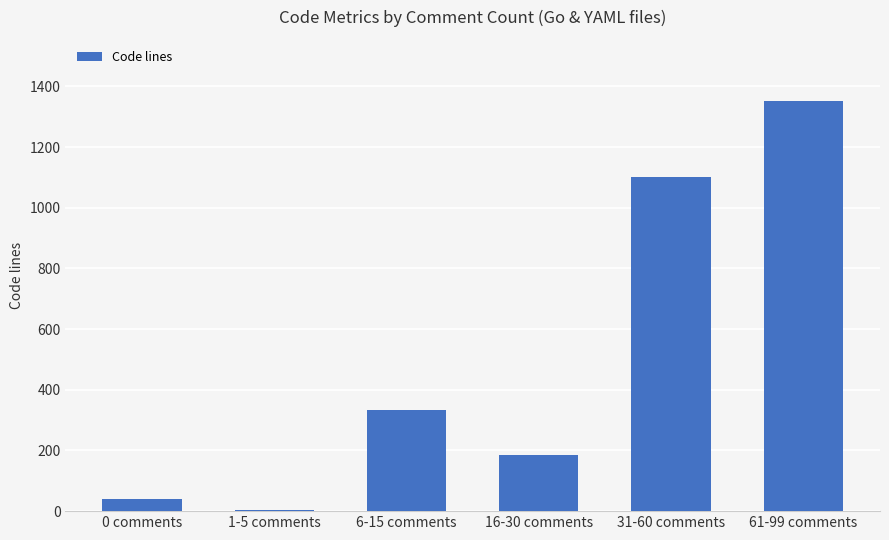

What is the sum of all values?

3012